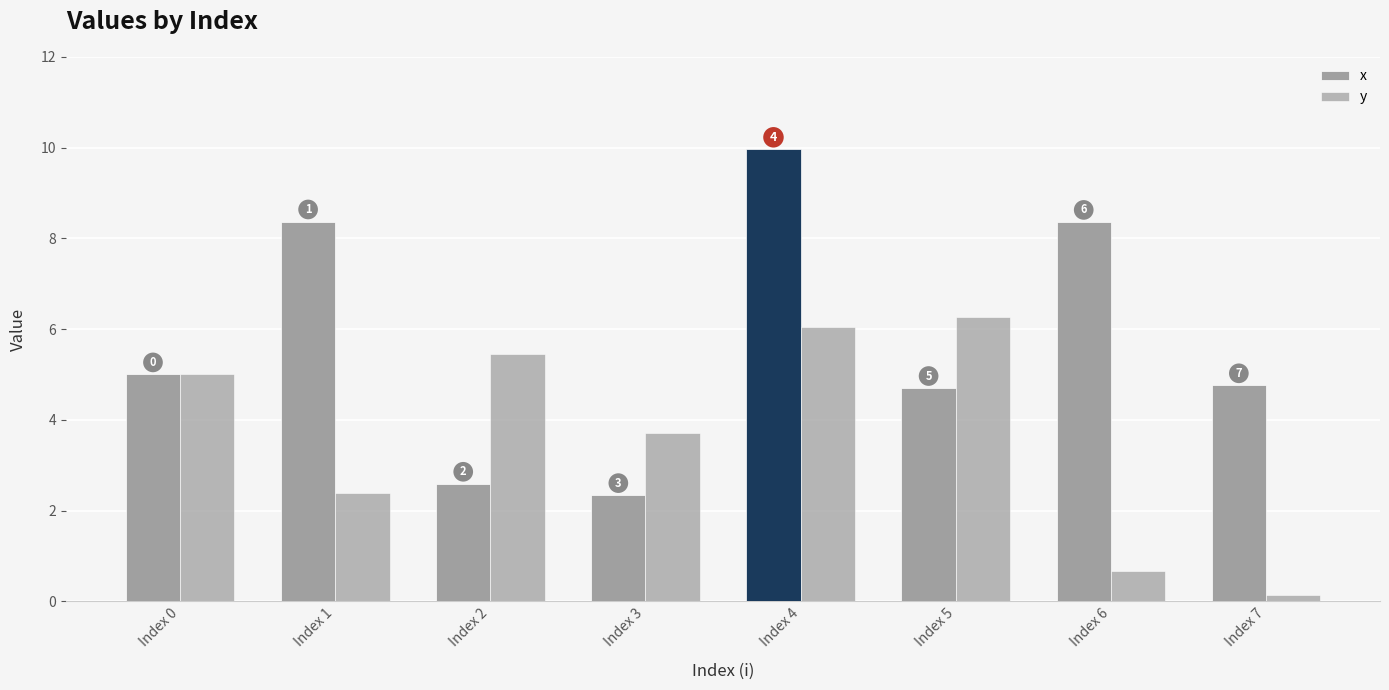

Which series has the widest spread of values?

x